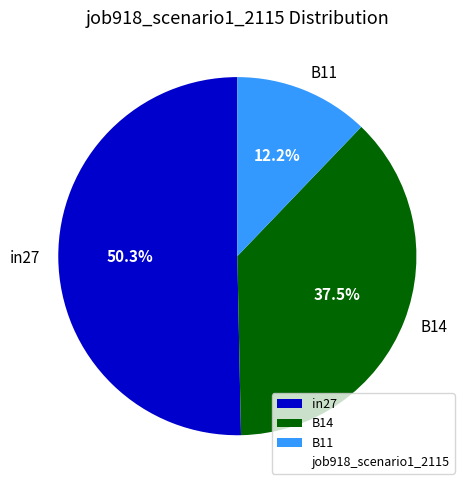

The B14 slice represents 32% of the pie. True or false?

False